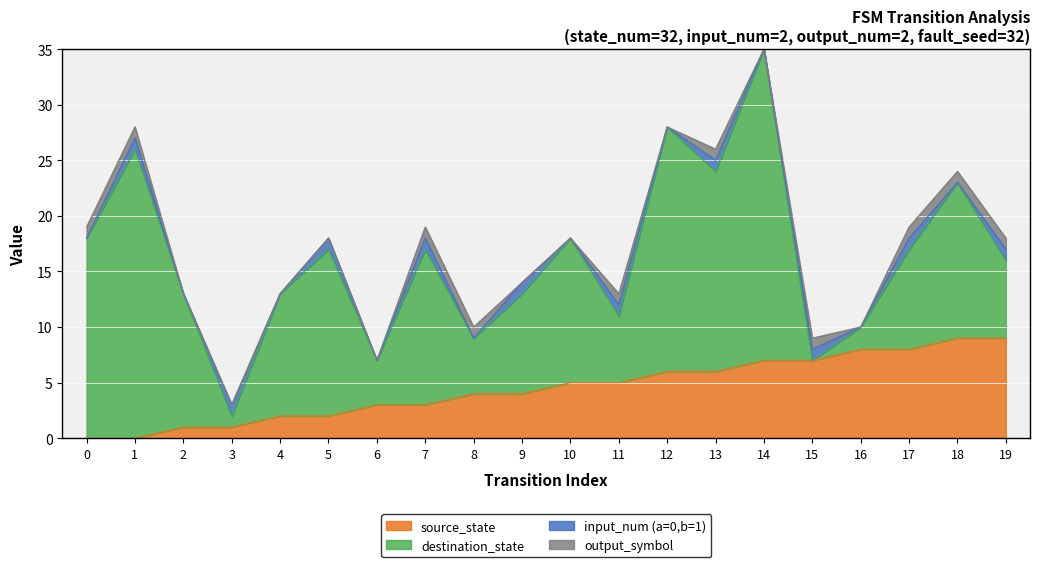

How many output_symbol values are between 0 and 1?

20